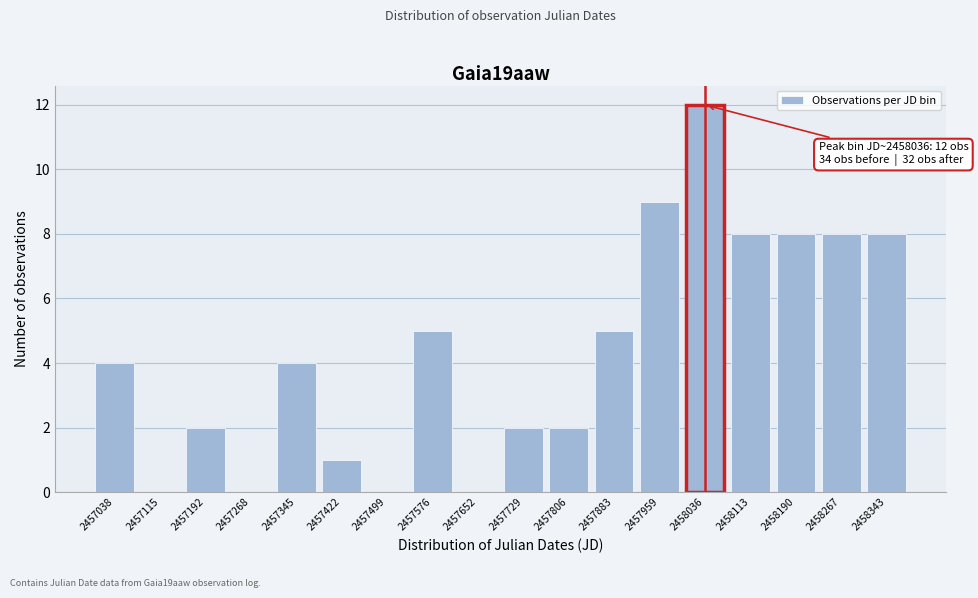

Reading left to right, extract all data points from this chart.

2457038=4	2457115=0	2457192=2	2457268=0	2457345=4	2457422=1	2457499=0	2457576=5	2457652=0	2457729=2	2457806=2	2457883=5	2457959=9	2458036=12	2458113=8	2458190=8	2458267=8	2458343=8